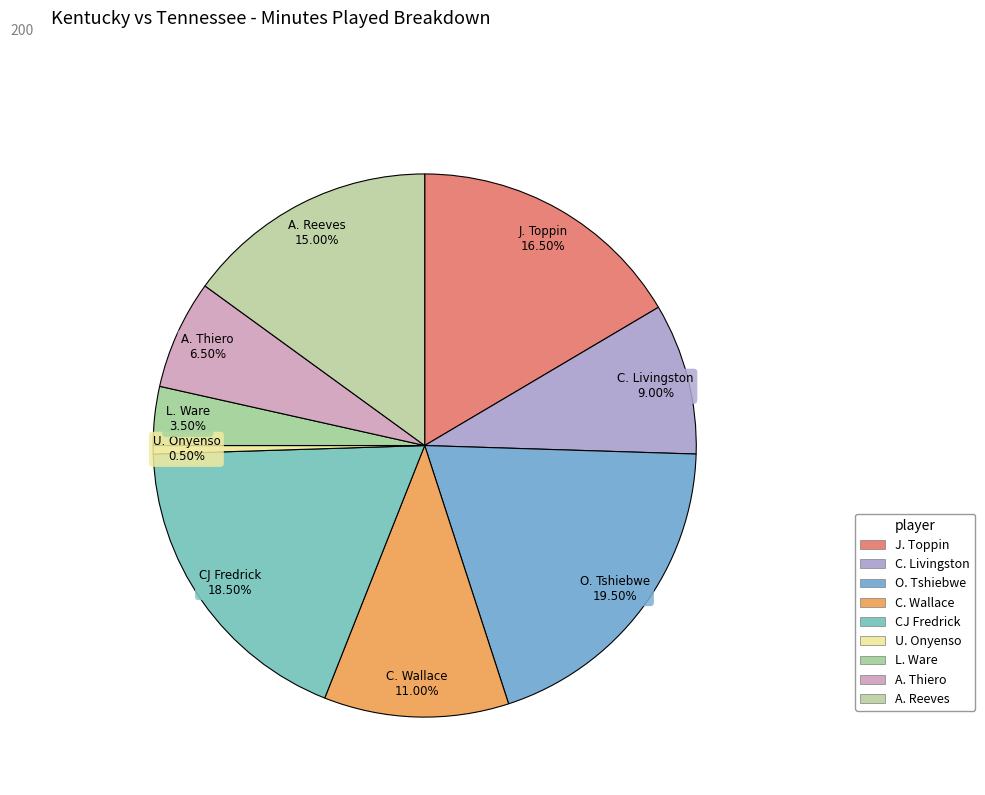

What is the largest slice in the pie chart?

O. Tshiebwe